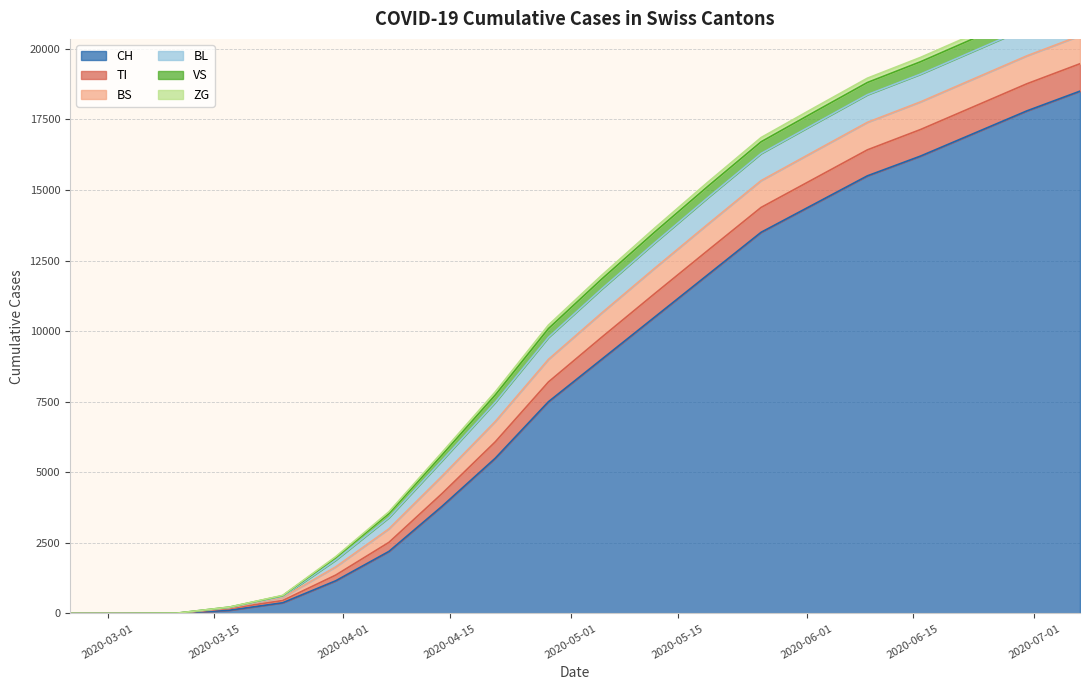

Reading left to right, extract all data points from this chart.

CH: 0=0	1=0	2=6	3=116	4=380	5=1160	6=2200	7=3800	8=5500	9=7500	10=9000	11=10500	12=12000	13=13500	14=14500	15=15500	16=16200	17=17000	18=17800	19=18500
TI: 0=0	1=0	2=0	3=62	4=80	5=202	6=320	7=450	8=580	9=700	10=780	11=830	12=860	13=880	14=900	15=920	16=940	17=950	18=960	19=970
BS: 0=0	1=0	2=0	3=25	4=105	5=292	6=480	7=620	8=720	9=800	10=860	11=900	12=930	13=950	14=965	15=975	16=980	17=985	18=990	19=993
BL: 0=0	1=0	2=2	3=13	4=40	5=242	6=400	7=550	8=680	9=780	10=850	11=900	12=940	13=960	14=970	15=978	16=982	17=985	18=988	19=990
VS: 0=0	1=0	2=2	3=11	4=25	5=81	6=140	7=200	8=260	9=310	10=350	11=380	12=400	13=415	14=425	15=432	16=438	17=442	18=445	19=448
ZG: 0=0	1=0	2=0	3=1	4=12	5=39	6=65	7=90	8=110	9=125	10=135	11=142	12=147	13=150	14=152	15=153	16=154	17=155	18=156	19=157